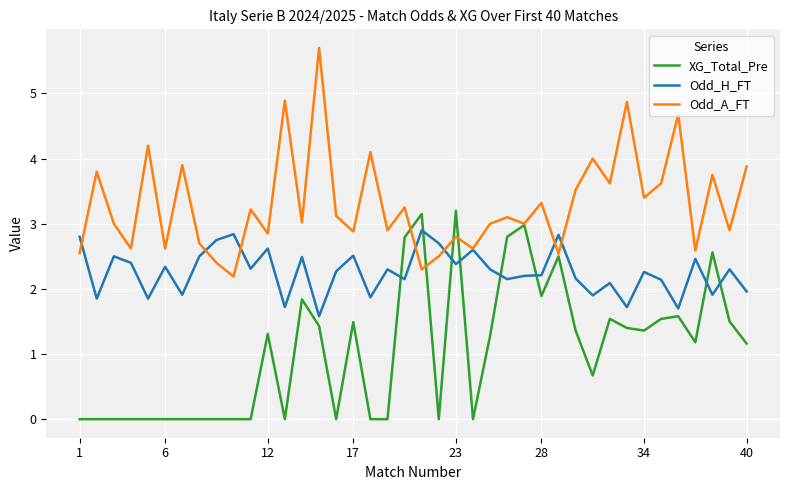

List the series in order of their overall mean, lowest first.

XG_Total_Pre, Odd_H_FT, Odd_A_FT